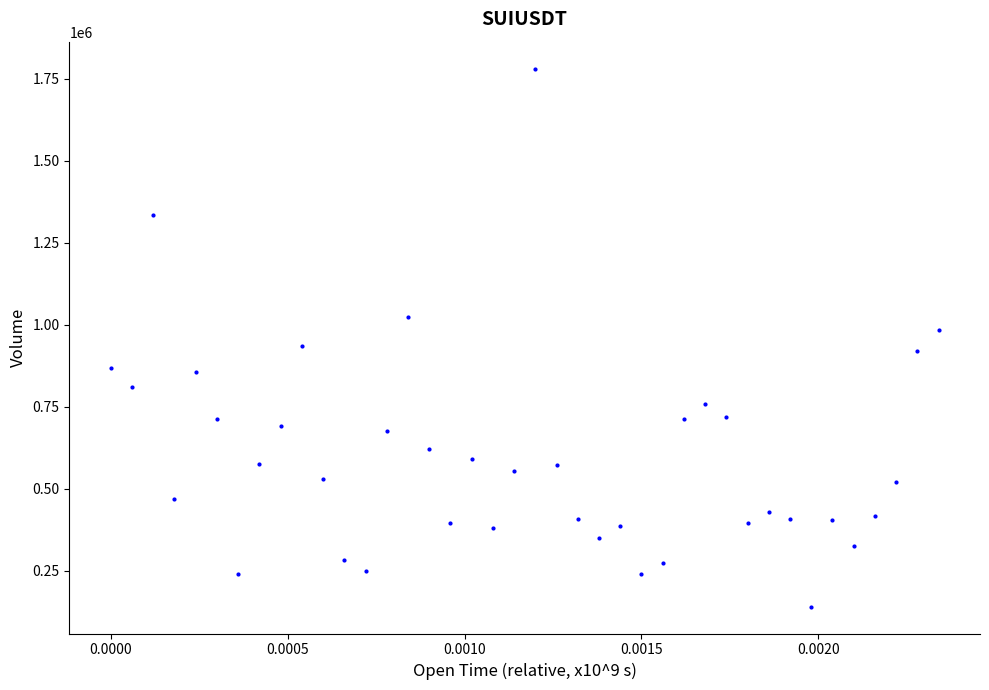

What is the range of Y values (max minus min)?

1639938.5